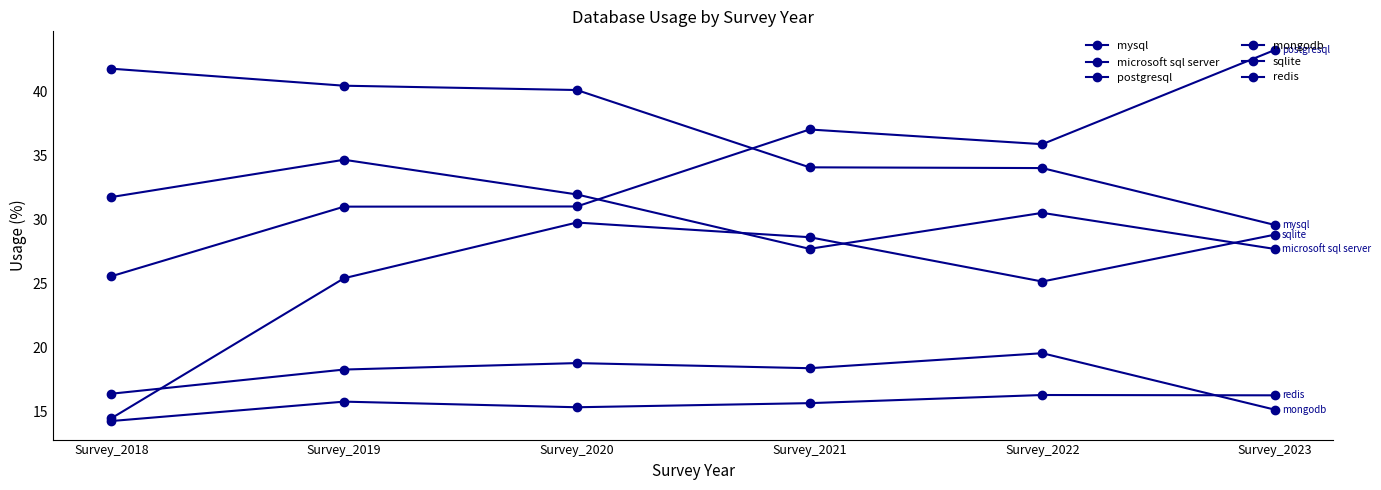

How many series are shown in this chart?

6